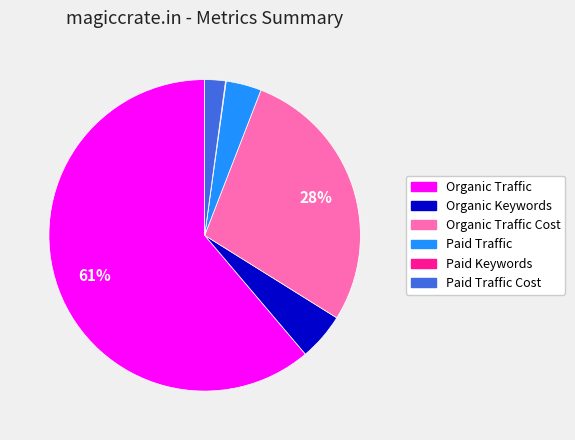

To the nearest percent, what is the average slice percentage?

17%